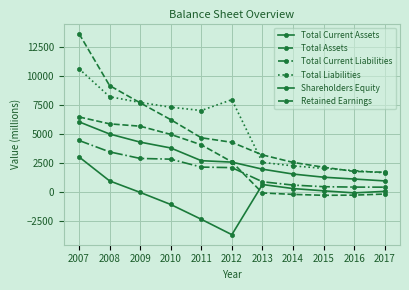

Reading left to right, list all the values displayed in this chart.

Total Current Assets: 2007=6053	2008=5004	2009=4303	2010=3799	2011=2703	2012=2578	2013=1971	2014=1550	2015=1278	2016=1120	2017=958
Total Assets: 2007=13659	2008=9179	2009=7691	2010=6239	2011=4678	2012=4286	2013=3200	2014=2556	2015=2138	2016=1776	2017=1707
Total Current Liabilities: 2007=4446	2008=3462	2009=2896	2010=2833	2011=2150	2012=2104	2013=885	2014=599	2015=459	2016=425	2017=419
Total Liabilities: 2007=10630	2008=8218	2009=7724	2010=7314	2011=7028	2012=7963	2013=2552	2014=2257	2015=2035	2016=1849	2017=1650
Shareholders Equity: 2007=3029	2008=961	2009=-33	2010=-1075	2011=-2350	2012=-3677	2013=648	2014=299	2015=103	2016=-73	2017=57
Retained Earnings: 2007=6474	2008=5879	2009=5676	2010=4969	2011=4071	2012=2600	2013=-81	2014=-204	2015=-283	2016=-268	2017=-174